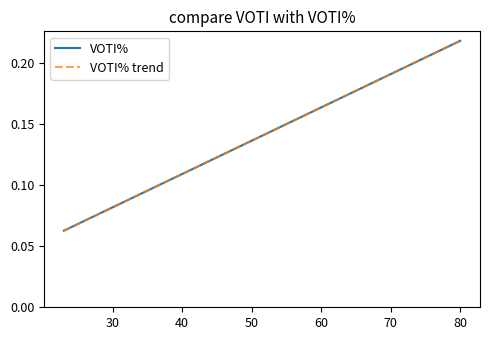

Is this an area chart (filled region under the line)?

No